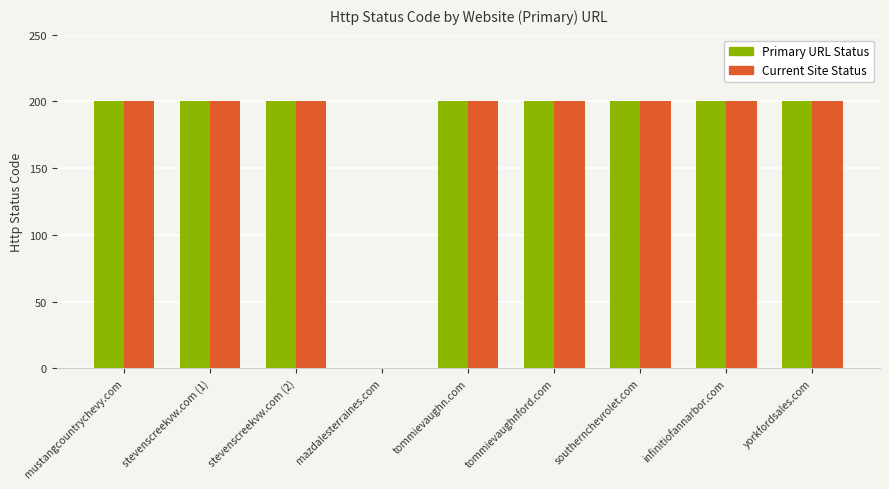

Reading left to right, list all the values displayed in this chart.

Primary URL Status: mustangcountrychevy.com=200	stevenscreekvw.com (1)=200	stevenscreekvw.com (2)=200	mazdalesterraines.com=0	tommievaughn.com=200	tommievaughnford.com=200	southernchevrolet.com=200	infinitiofannarbor.com=200	yorkfordsales.com=200
Current Site Status: mustangcountrychevy.com=200	stevenscreekvw.com (1)=200	stevenscreekvw.com (2)=200	mazdalesterraines.com=0	tommievaughn.com=200	tommievaughnford.com=200	southernchevrolet.com=200	infinitiofannarbor.com=200	yorkfordsales.com=200